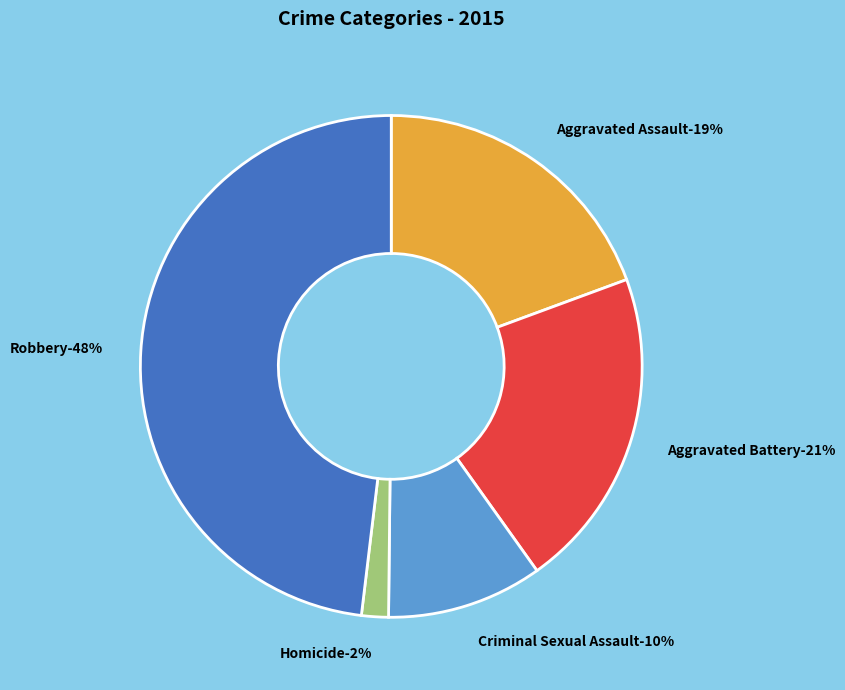

What is the total percentage of Aggravated Battery and Robbery?

68.9%